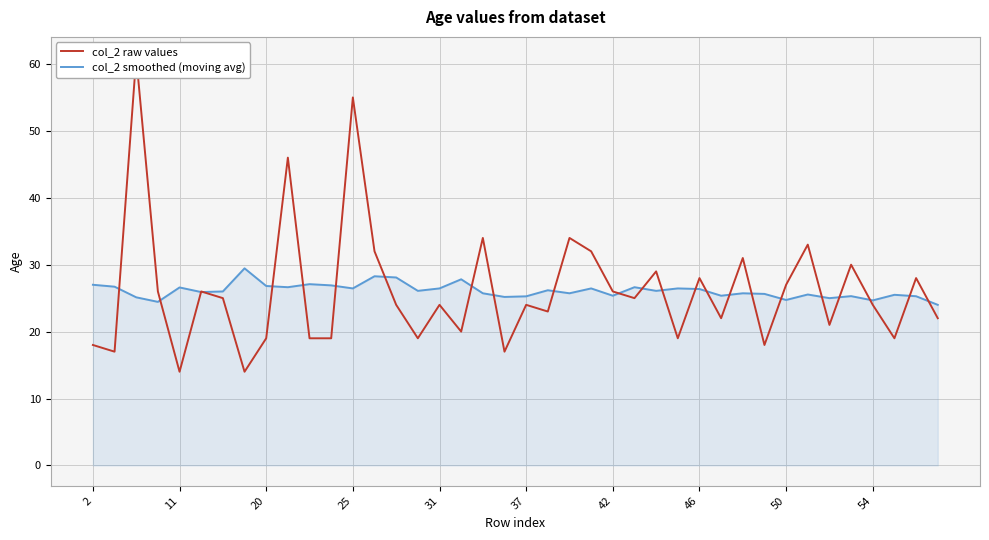

True or false: col_2 raw values has more than 2 interior local peaks.

True